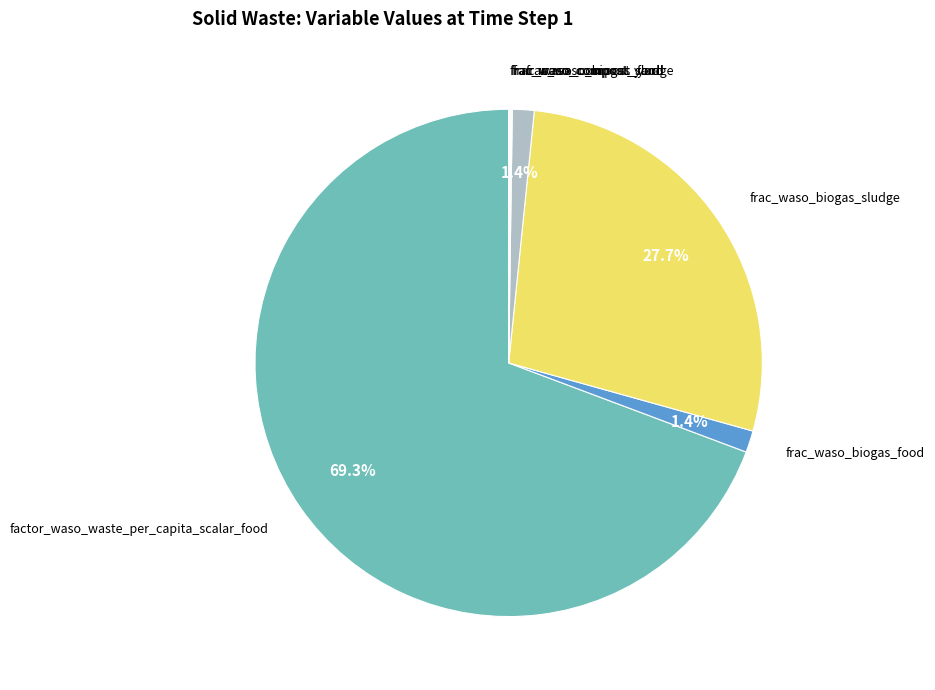

Which slice is the largest?

factor_waso_waste_per_capita_scalar_food